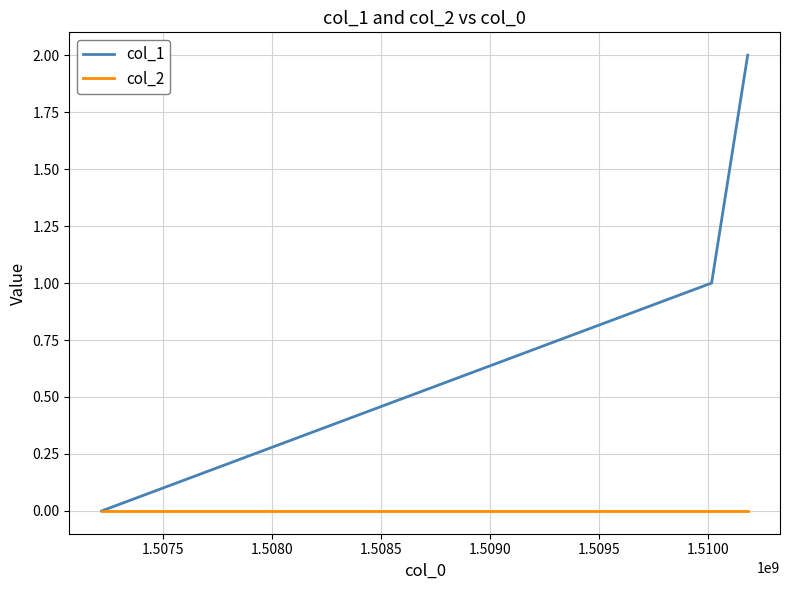

Which series has the largest range (max minus min)?

col_1